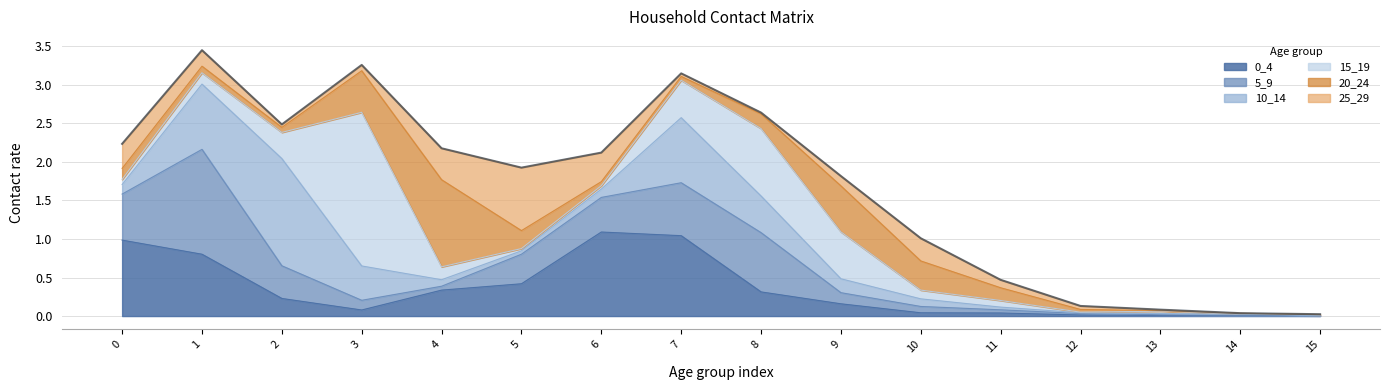

At which category is the sum across all series the highest?

1